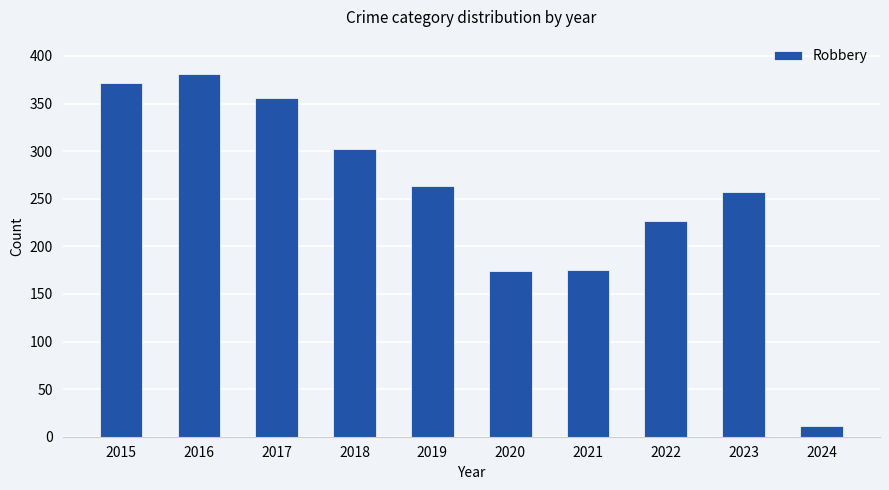

The value at 2018 is 302. True or false?

True